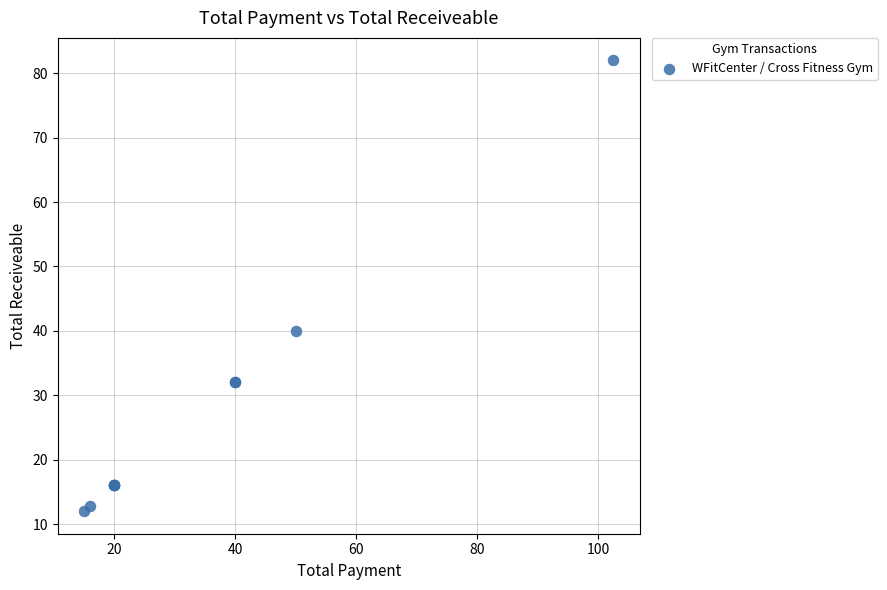

What Y value in the scatter plot is closest to 47?

40.0